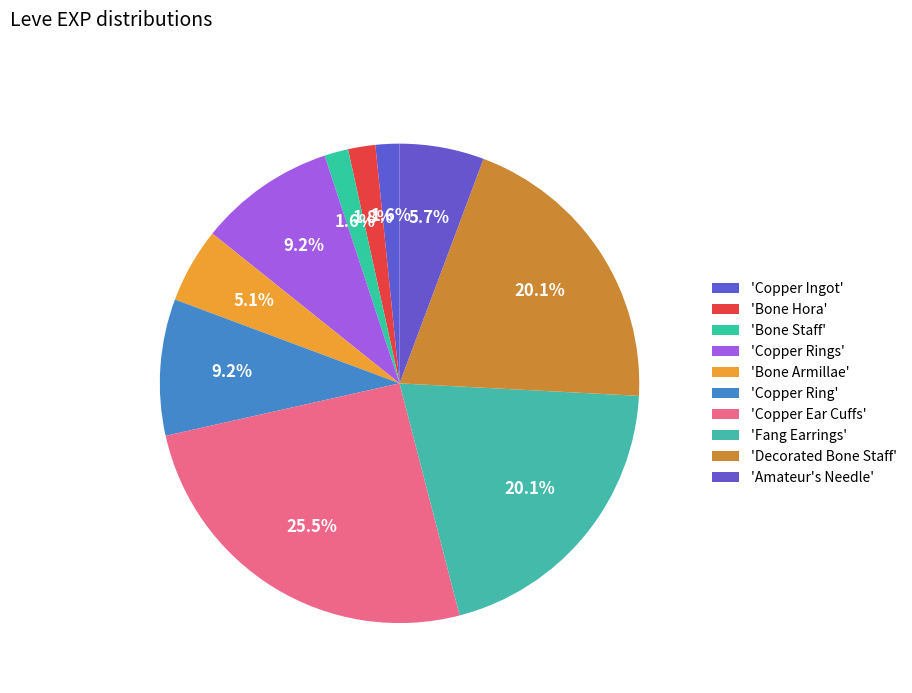

How many slices are in this pie chart?

10